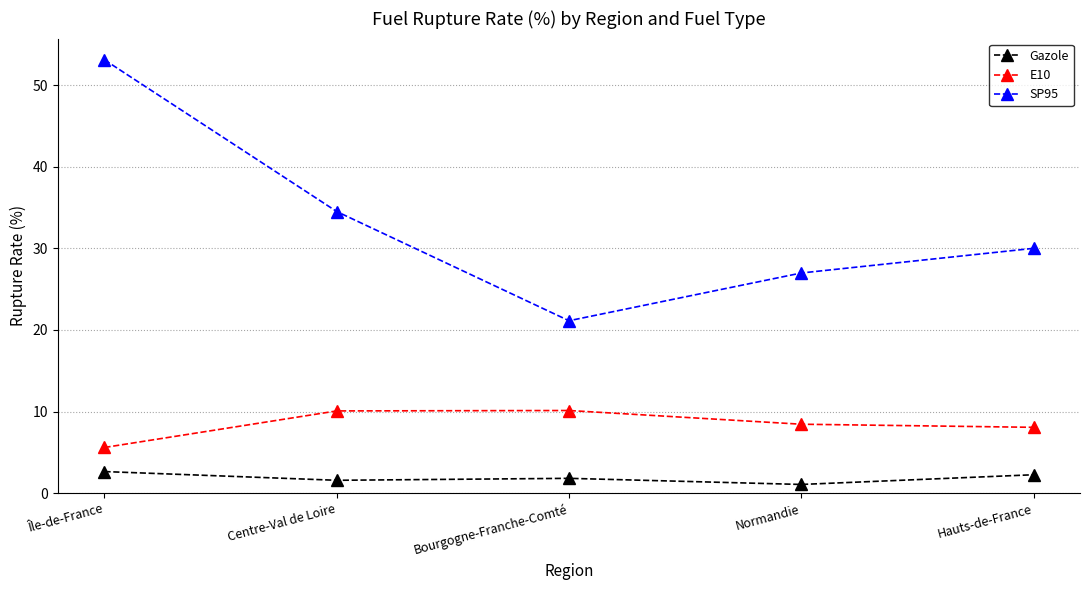

Which series changed the most between Centre-Val de Loire and Bourgogne-Franche-Comté?

SP95